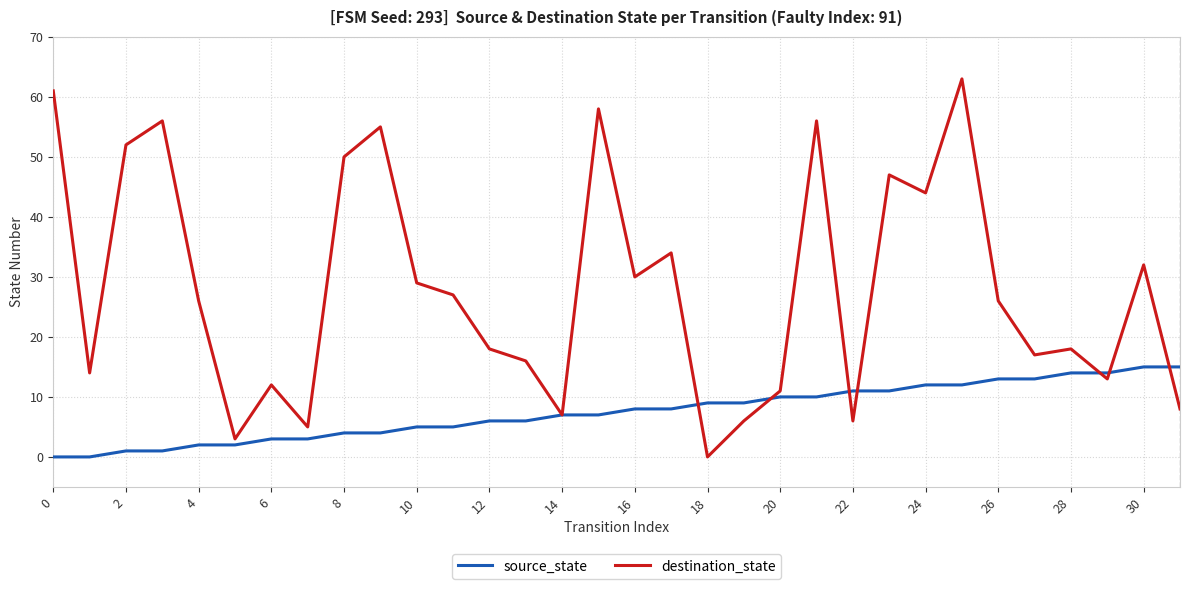

Which series has the largest range (max minus min)?

destination_state